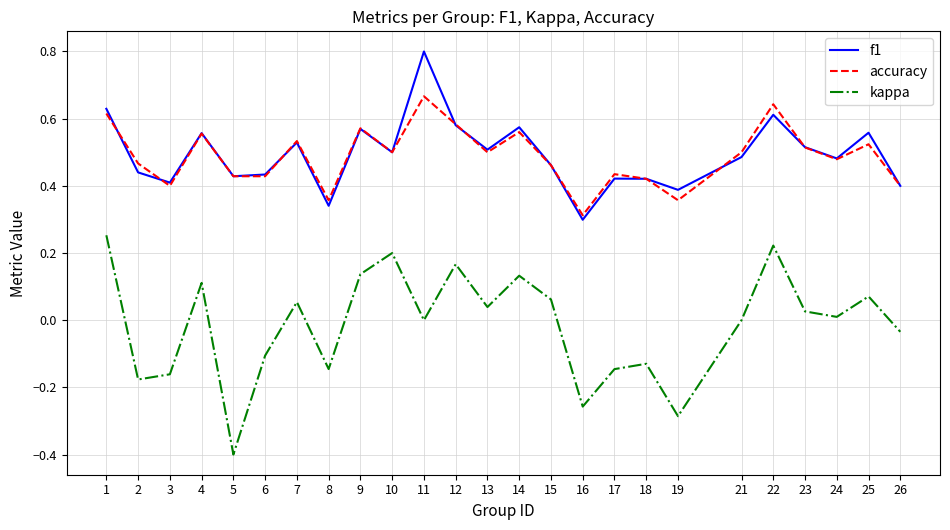

What is the minimum value shown in the chart?

-0.4